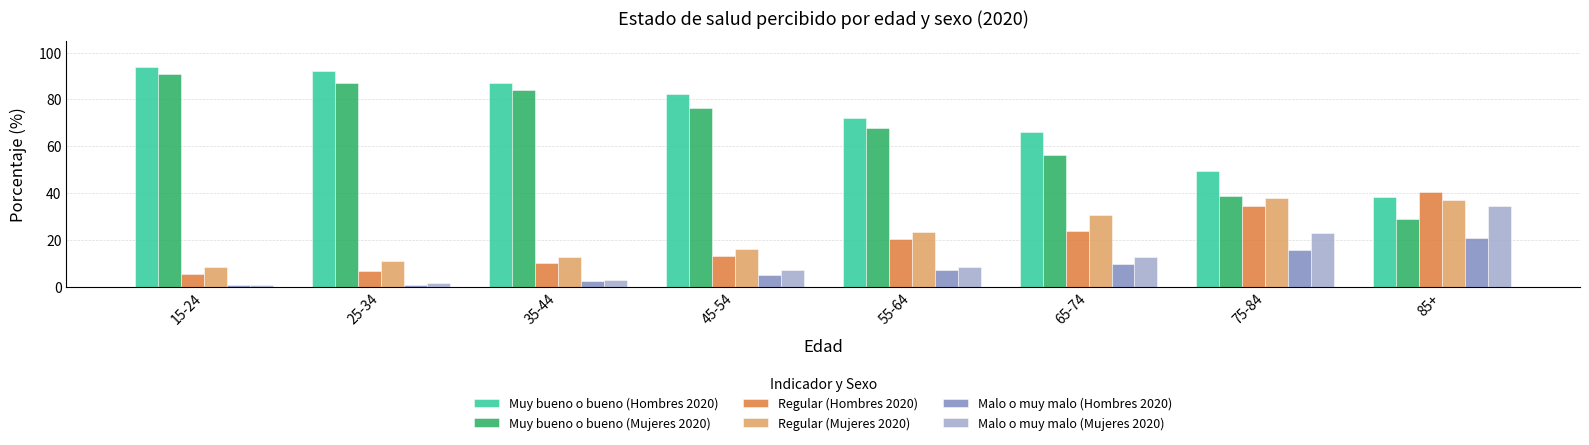

What is the average value of the Malo o muy malo (Mujeres 2020) series?

11.5